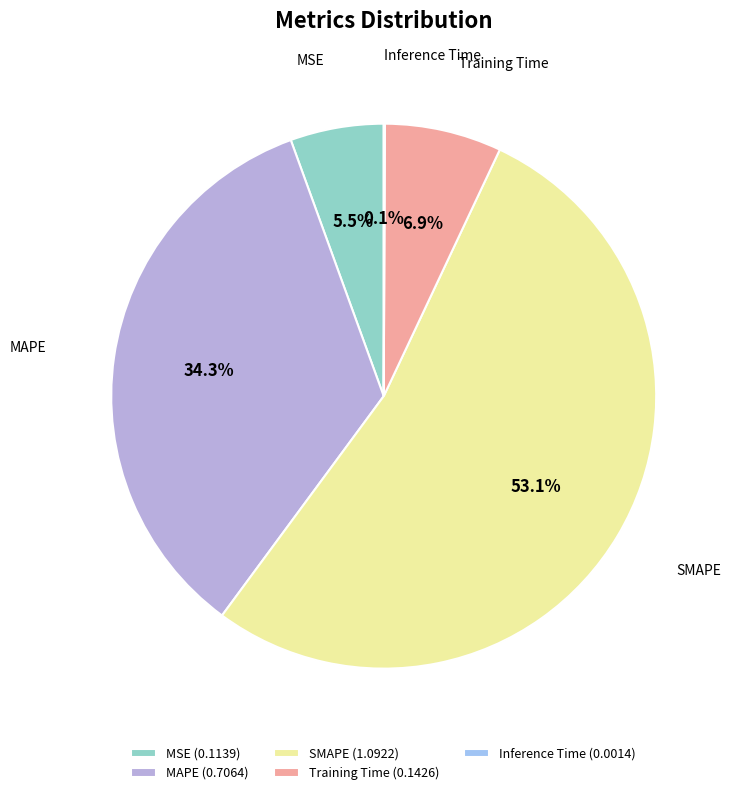

Which has a higher value, Inference Time or MAPE?

MAPE